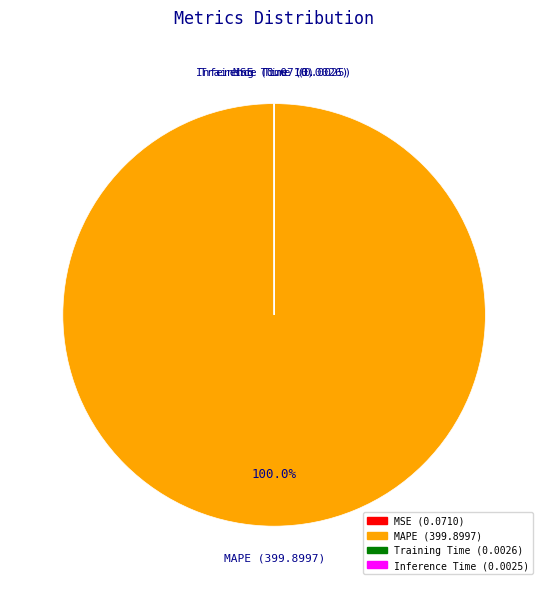

Is there any slice that represents more than half of the pie?

Yes